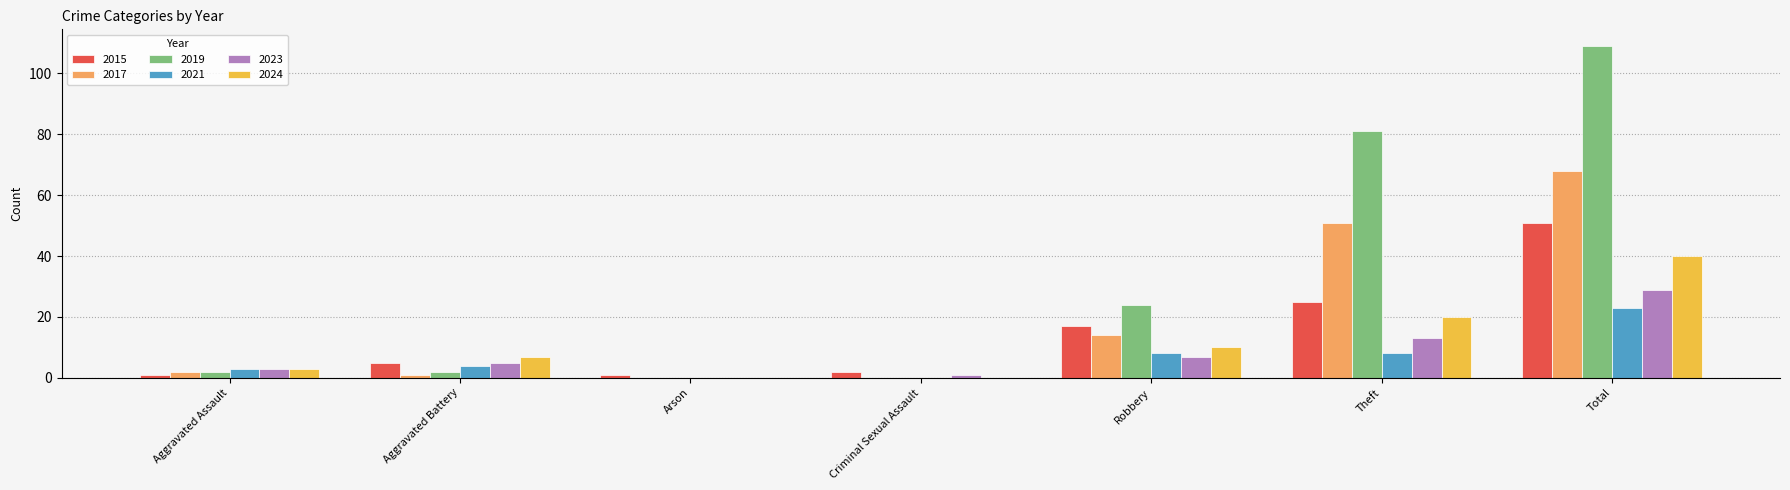

At which label does 2021 reach its peak?

Total